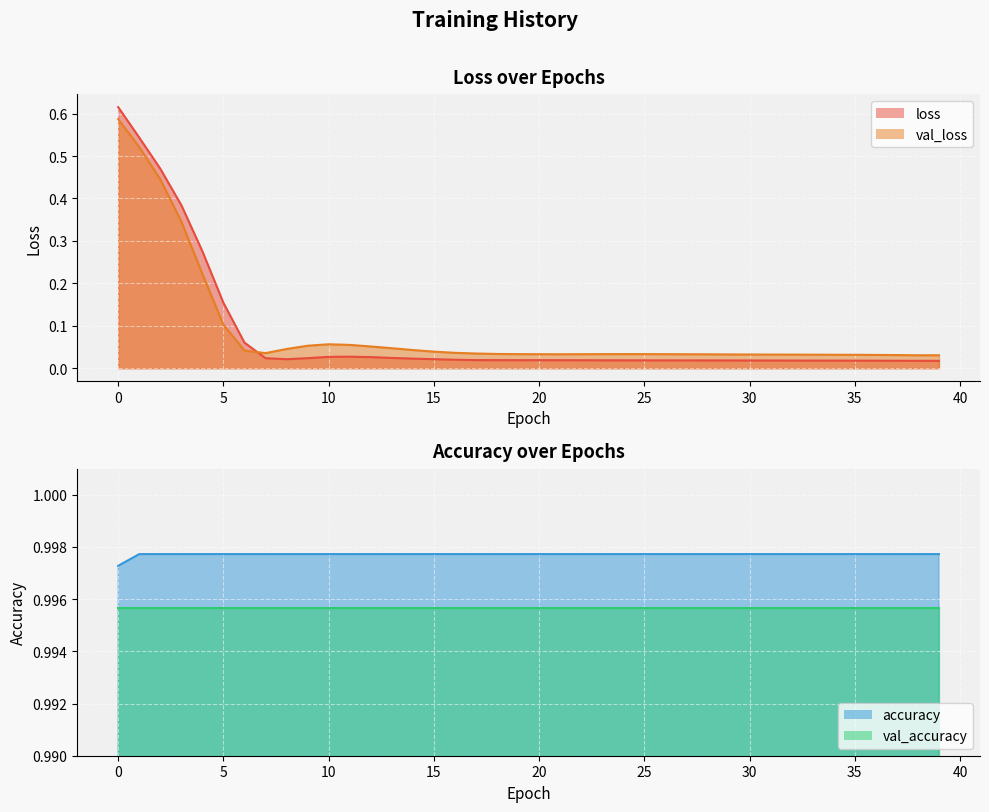

Which series has the widest spread of values?

loss